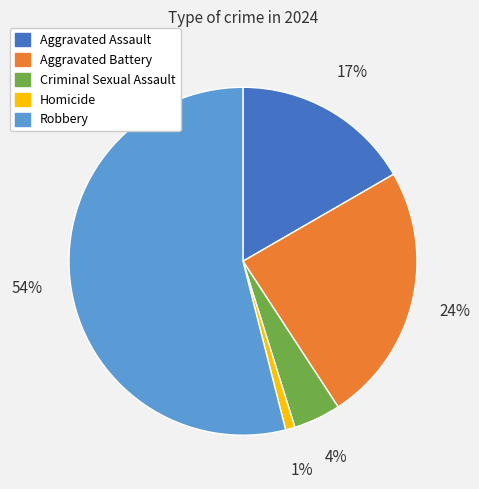

To the nearest percent, what is the average slice percentage?

20%